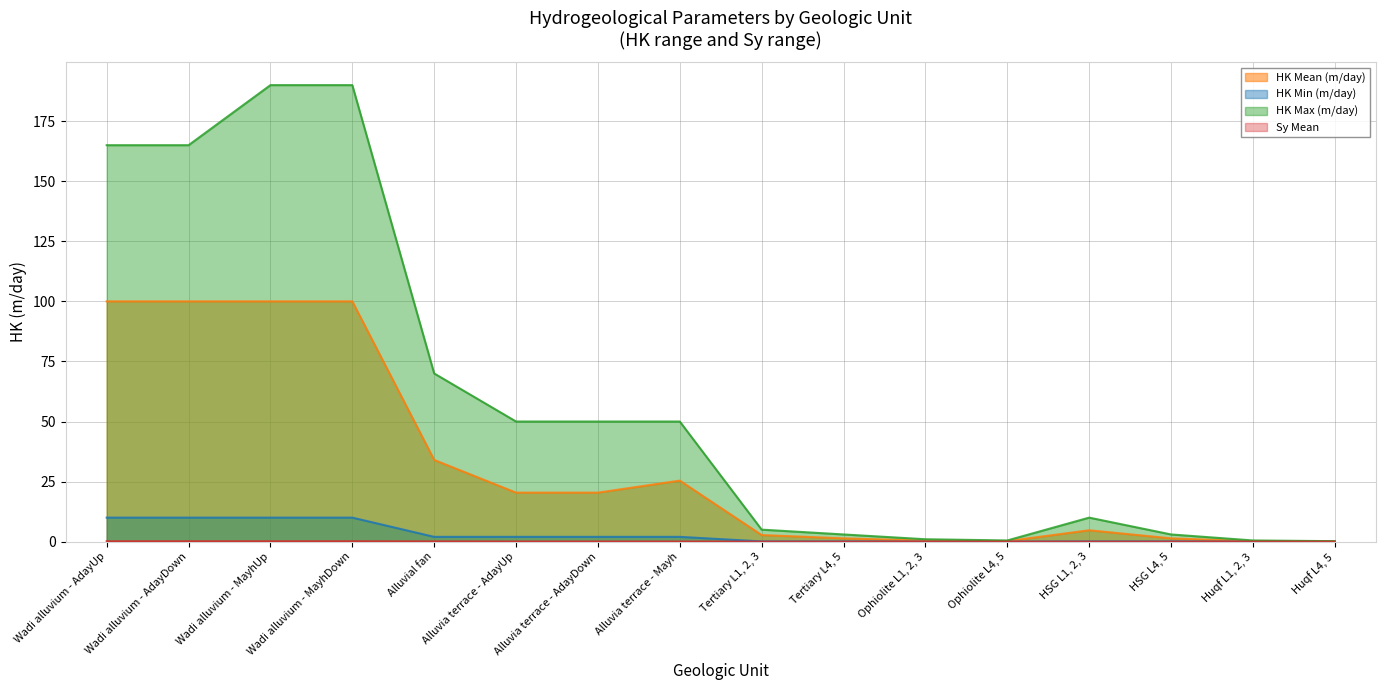

At how many categories does at least one series exceed 164?

4